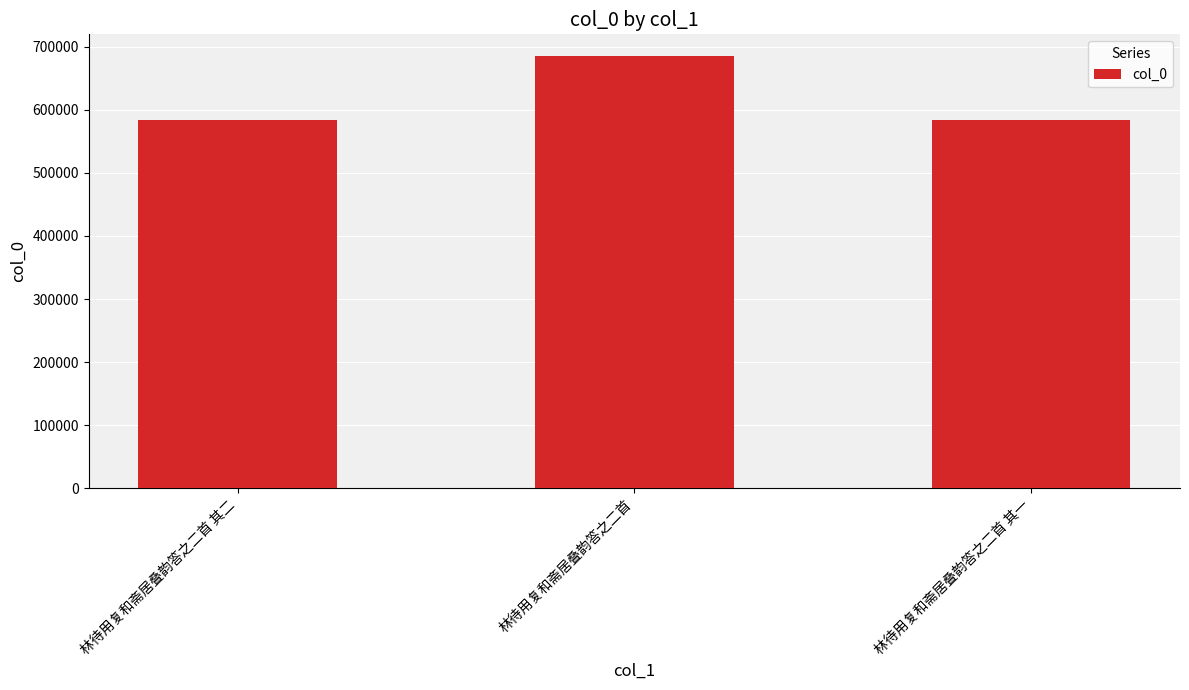

What is the smallest value displayed?

583310